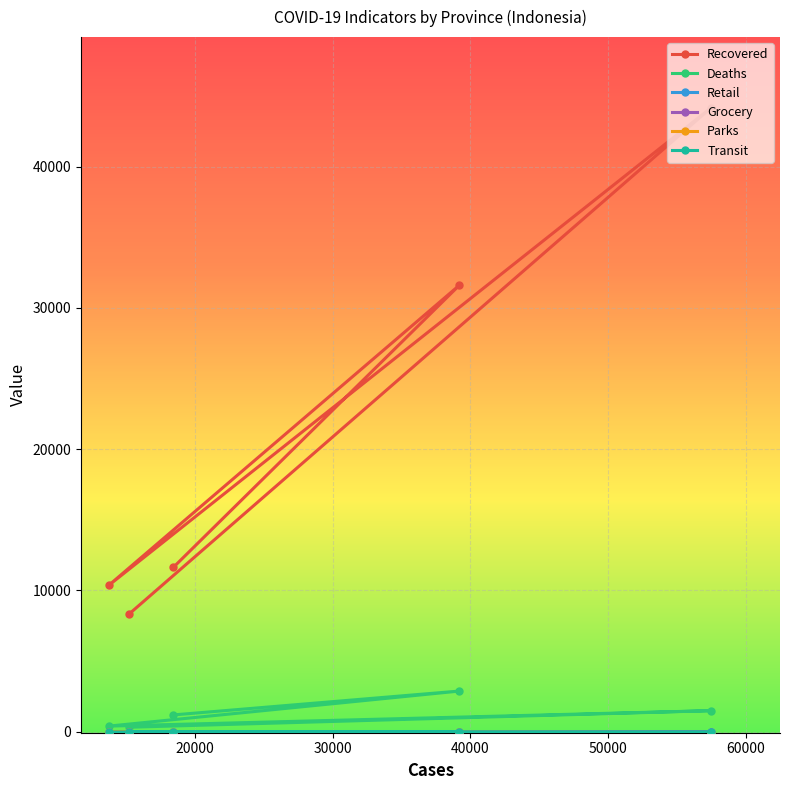

Count the number of categories in the chart.

5